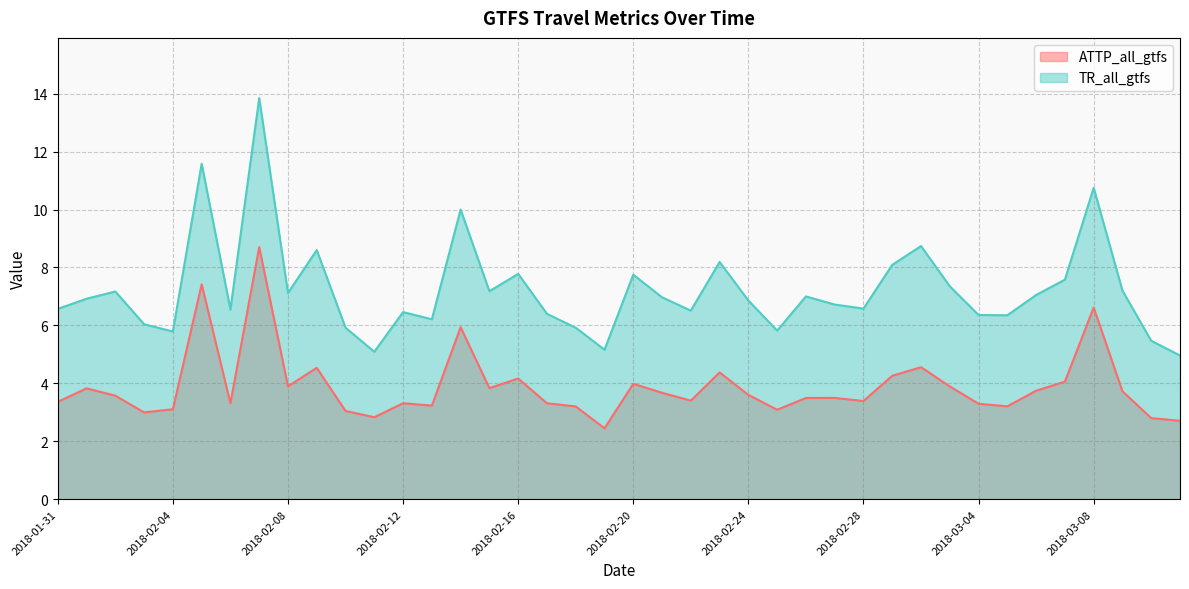

List the labels in order of ATTP_all_gtfs value, smallest first.

2018-02-19, 2018-03-11, 2018-03-10, 2018-02-11, 2018-02-03, 2018-02-10, 2018-02-25, 2018-02-04, 2018-02-18, 2018-03-05, 2018-02-13, 2018-03-04, 2018-02-06, 2018-02-17, 2018-02-12, 2018-01-31, 2018-02-28, 2018-02-22, 2018-02-26, 2018-02-27, 2018-02-02, 2018-02-24, 2018-02-21, 2018-03-09, 2018-03-06, 2018-02-01, 2018-02-15, 2018-03-03, 2018-02-08, 2018-02-20, 2018-03-07, 2018-02-16, 2018-03-01, 2018-02-23, 2018-02-09, 2018-03-02, 2018-02-14, 2018-03-08, 2018-02-05, 2018-02-07